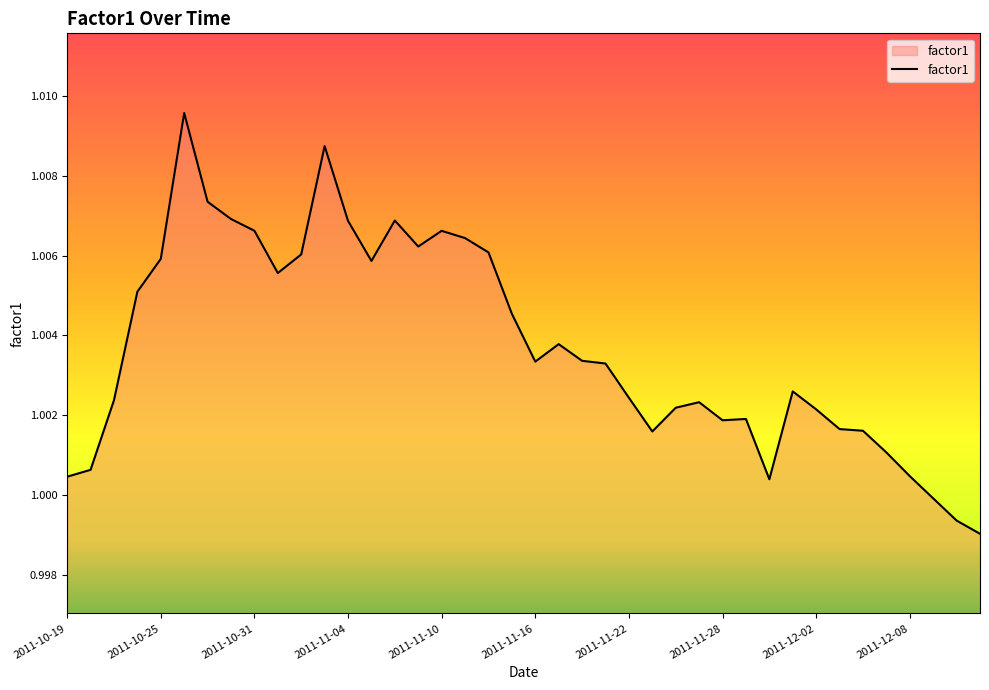

What is the value of the 11th point from the left?

1.0